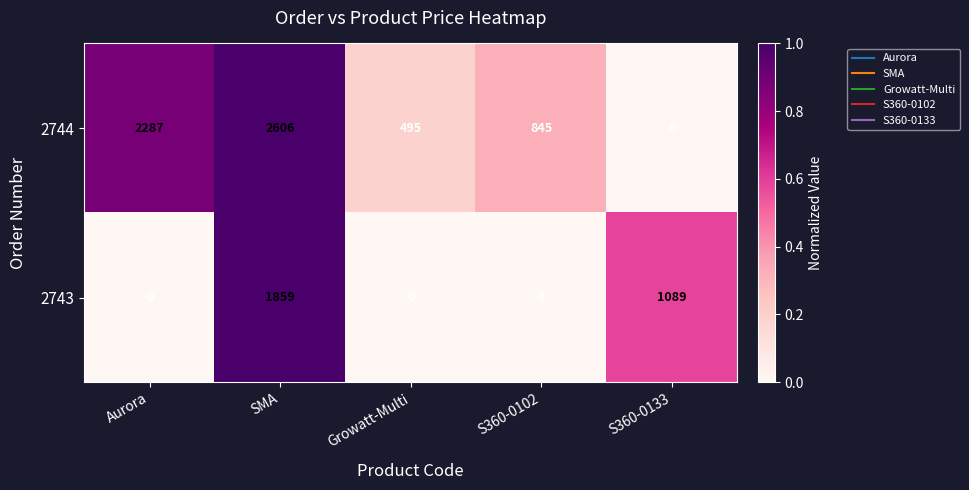

Reading right to left, list all the values displayed in this chart.

2744: 0	845	495	2606	2287
2743: 1089	0	0	1859	0